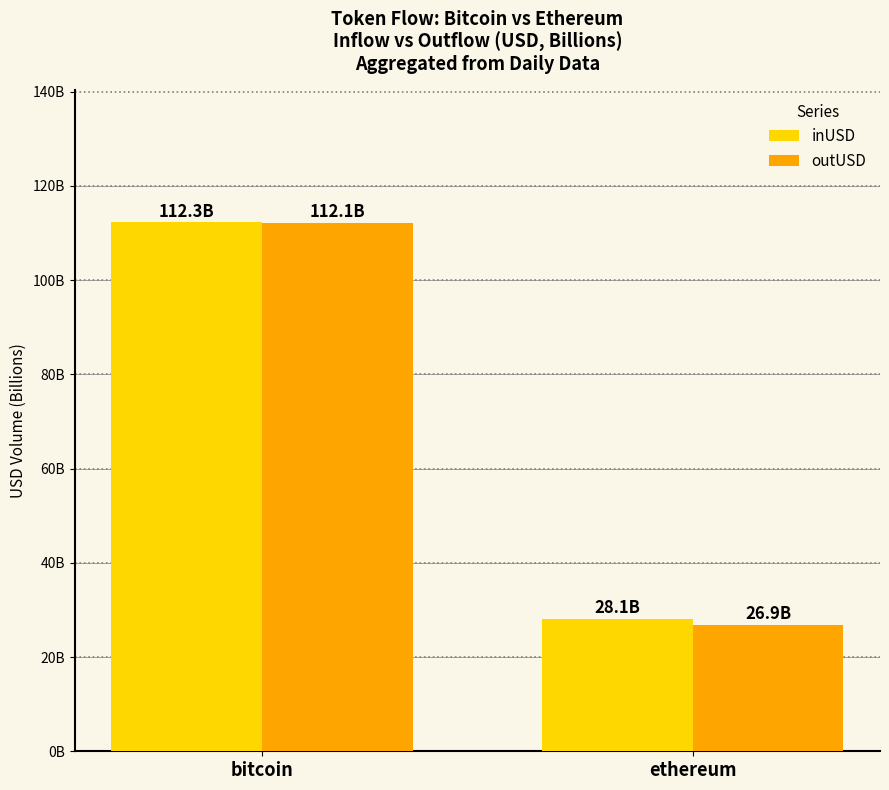

Reading left to right, extract all data points from this chart.

inUSD: bitcoin=112.3	ethereum=28.1
outUSD: bitcoin=112.1	ethereum=26.9